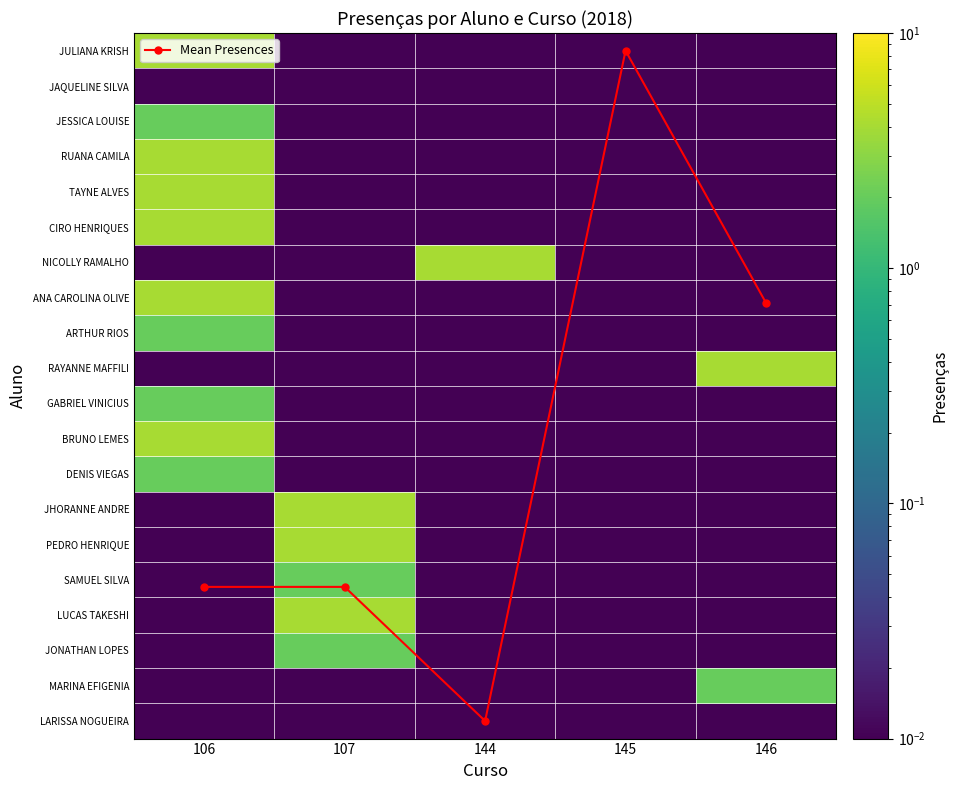

The value of BRUNO LEMES at 145 is 0.0. True or false?

True